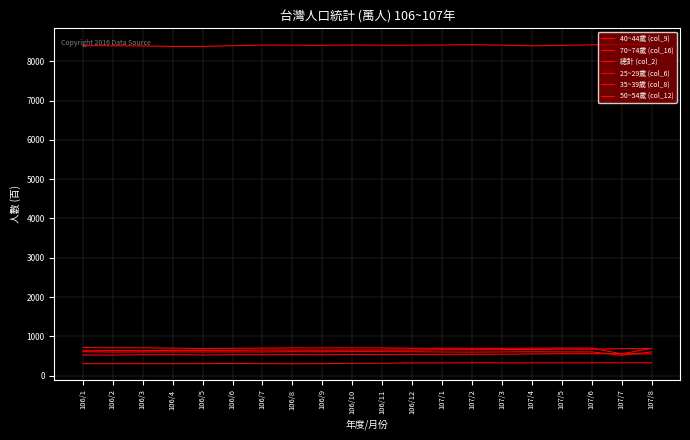

In 35~39歲 (col_8), how many points are higher than both neighbors (excluding endpoints)?

4